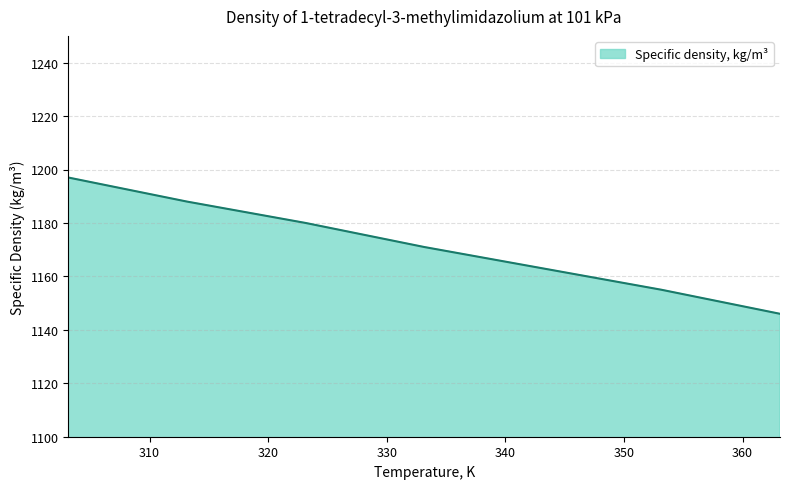

True or false: the data has more than 2 interior local peaks.

False